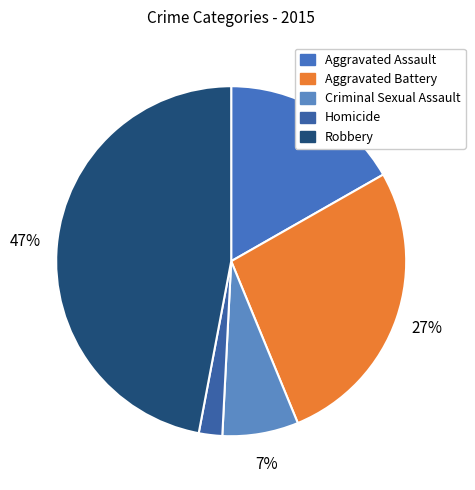

What is the largest slice in the pie chart?

Robbery